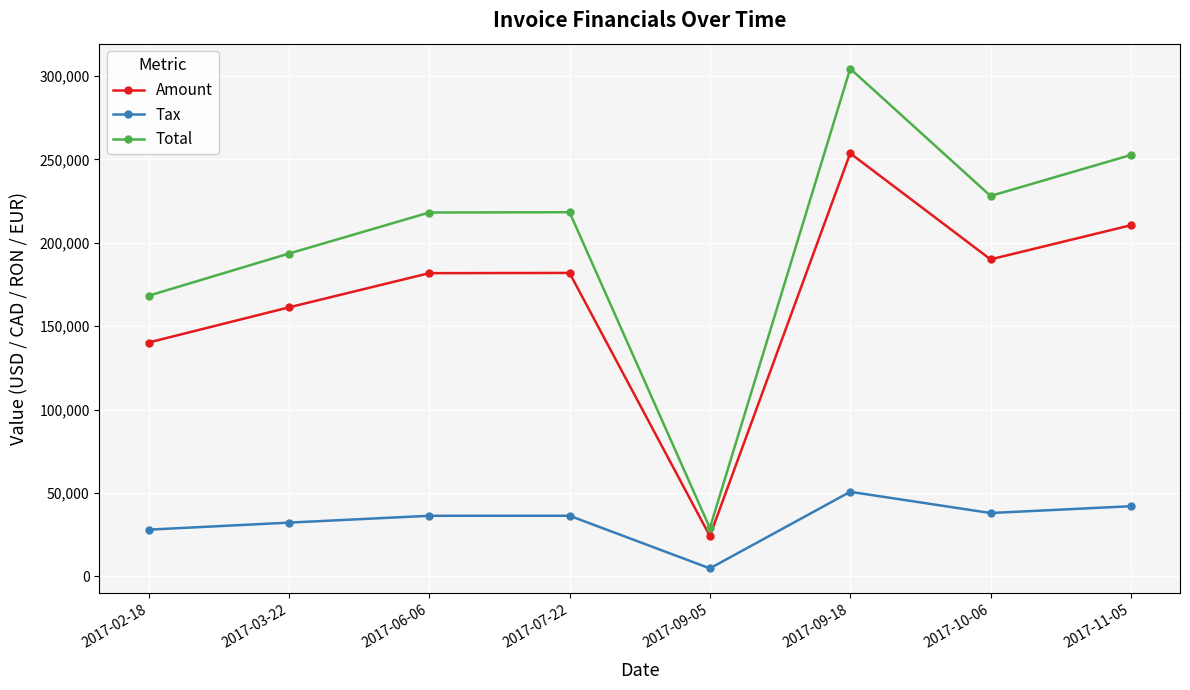

How many lines are shown in the chart?

3